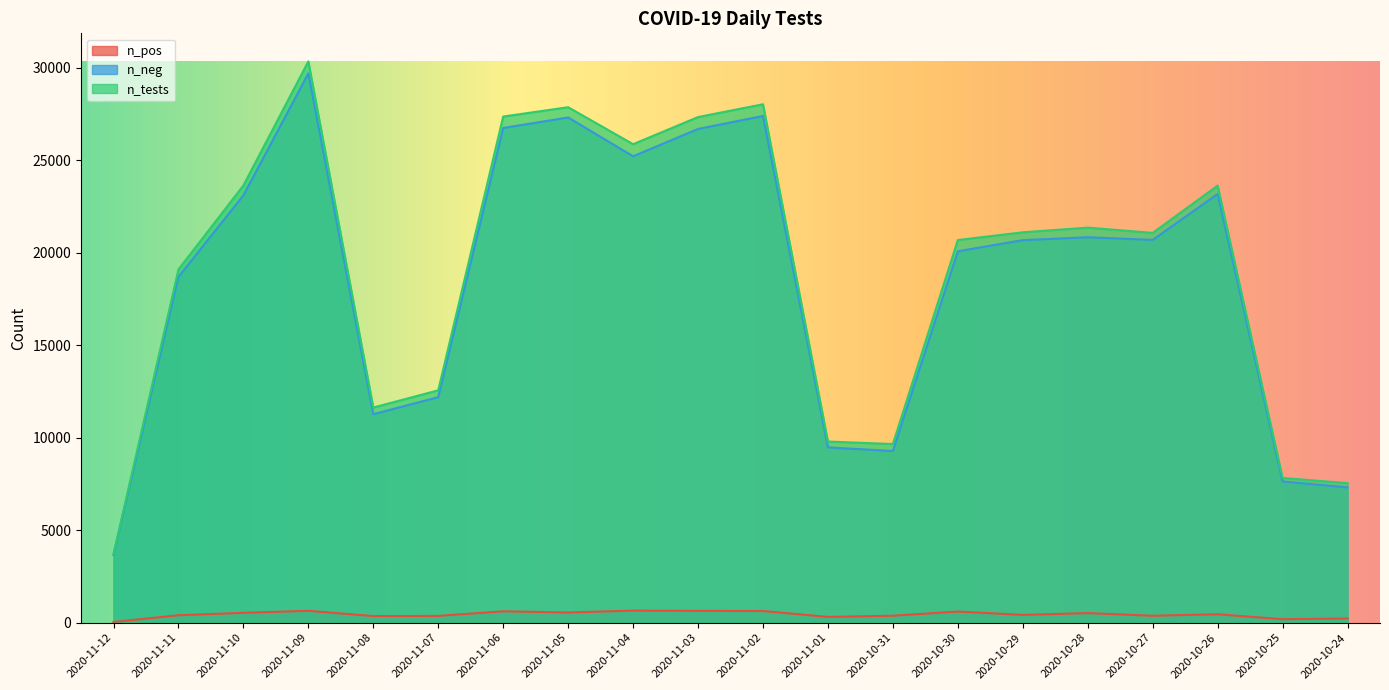

Rank the categories by n_neg value from highest to lowest.

2020-11-09, 2020-11-02, 2020-11-05, 2020-11-06, 2020-11-03, 2020-11-04, 2020-10-26, 2020-11-10, 2020-10-28, 2020-10-27, 2020-10-29, 2020-10-30, 2020-11-11, 2020-11-07, 2020-11-08, 2020-11-01, 2020-10-31, 2020-10-25, 2020-10-24, 2020-11-12